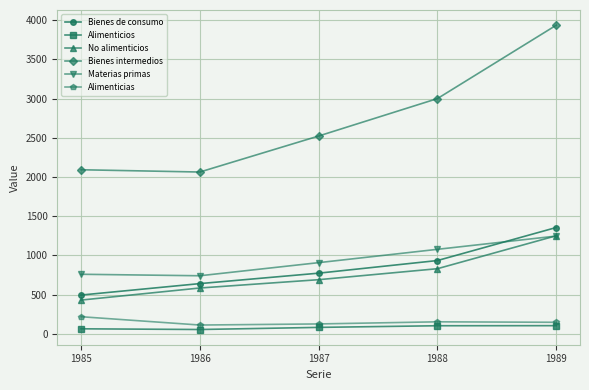

What is the minimum value shown in the chart?

56